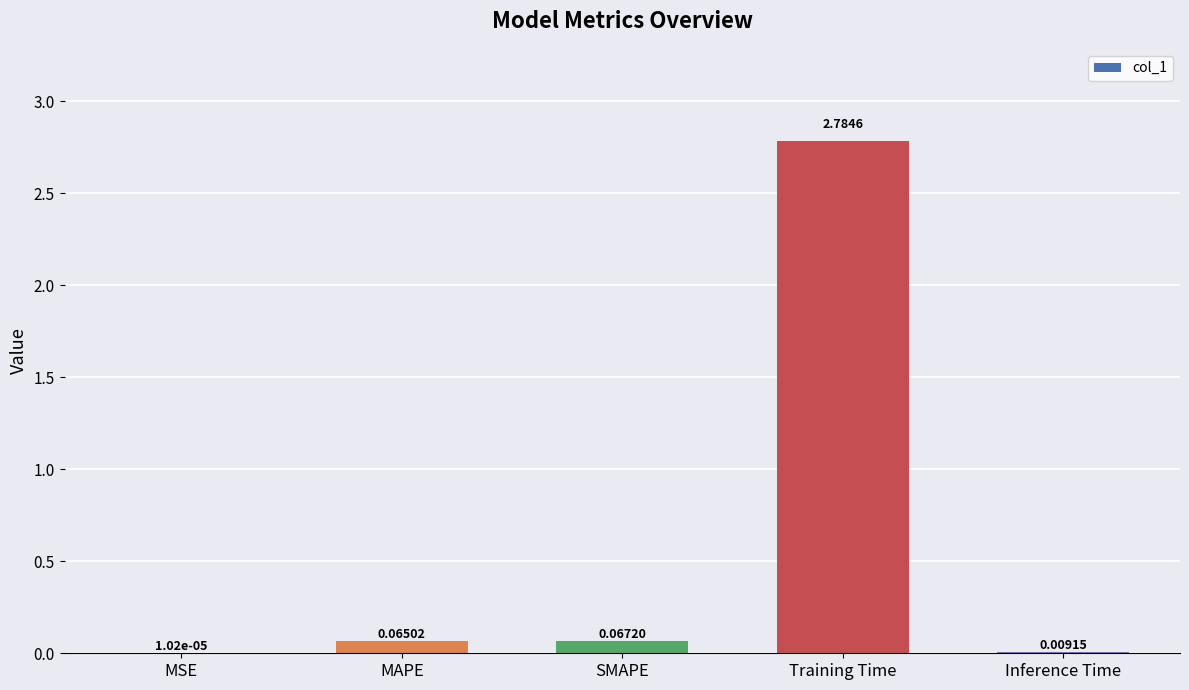

What is the change in value from SMAPE to Training Time?

+2.7